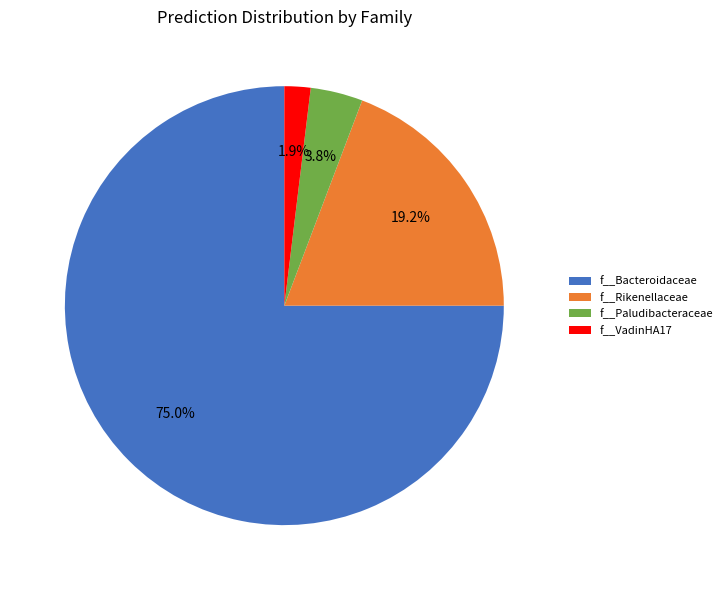

How many segments does this pie chart have?

4